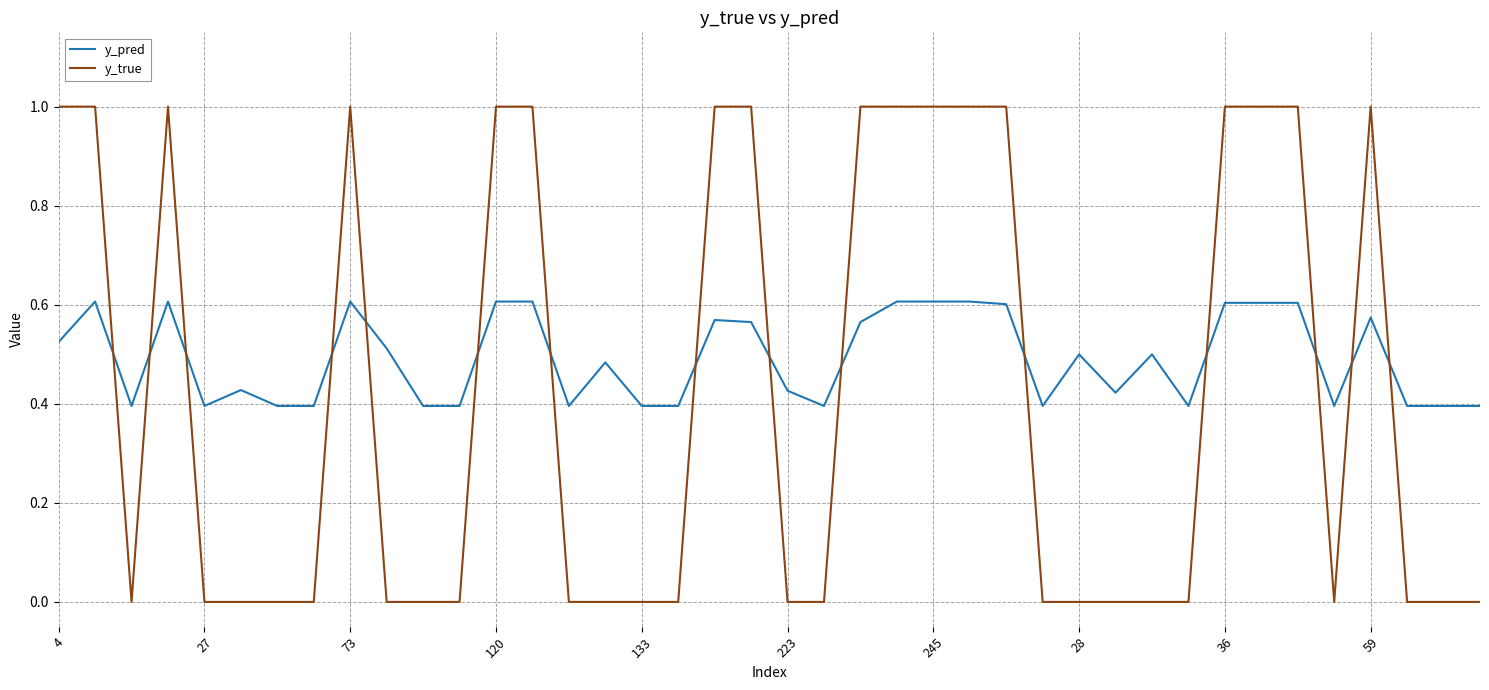

Which series has the largest range (max minus min)?

y_true